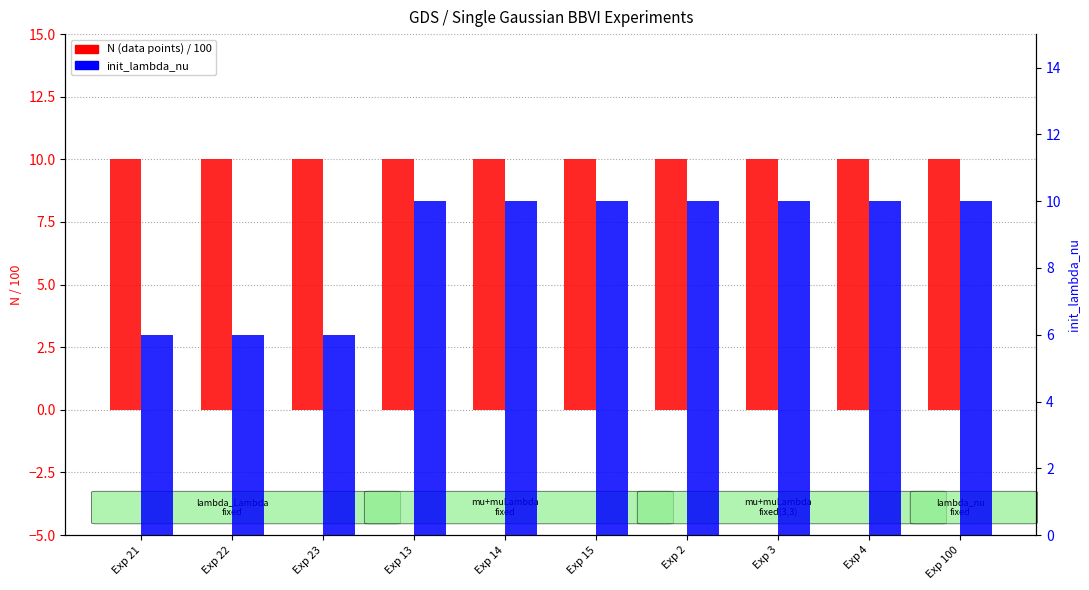

At which category does the chart reach its minimum across all series?

Exp 21